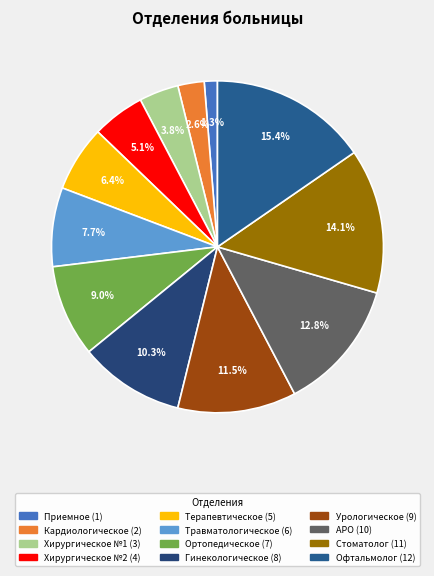

Rank the categories by value from highest to lowest.

Кабинет офтальмолога, Кабинет стоматолога, Анастезиолого-реанимационное отделение, Урологическое отделение, Гинекологическое отделение, Ортопедическое отделение, Травматологическое отделение, Терапевтическое отделение, Хирургическое №2 (чистое), Хирургическое №1 (гнойное), Кардиологическое отделение, Приемное отделение